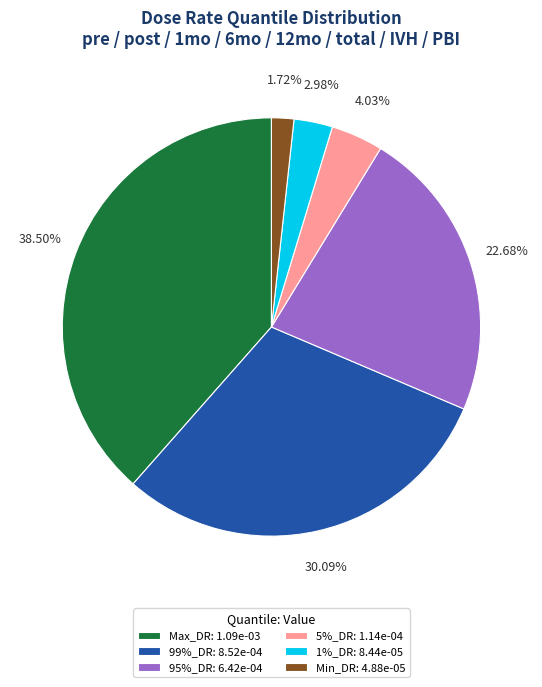

What is the smallest slice in the pie chart?

Min_DR